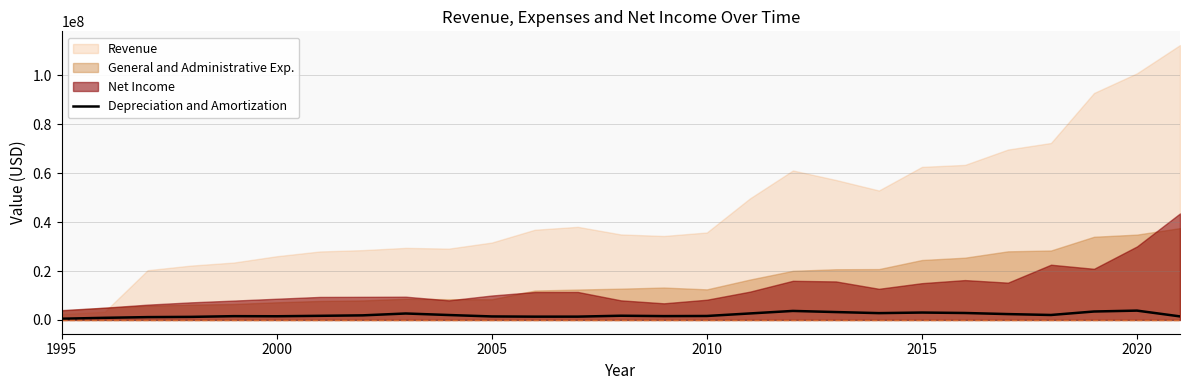

How many data points does each series have?

27